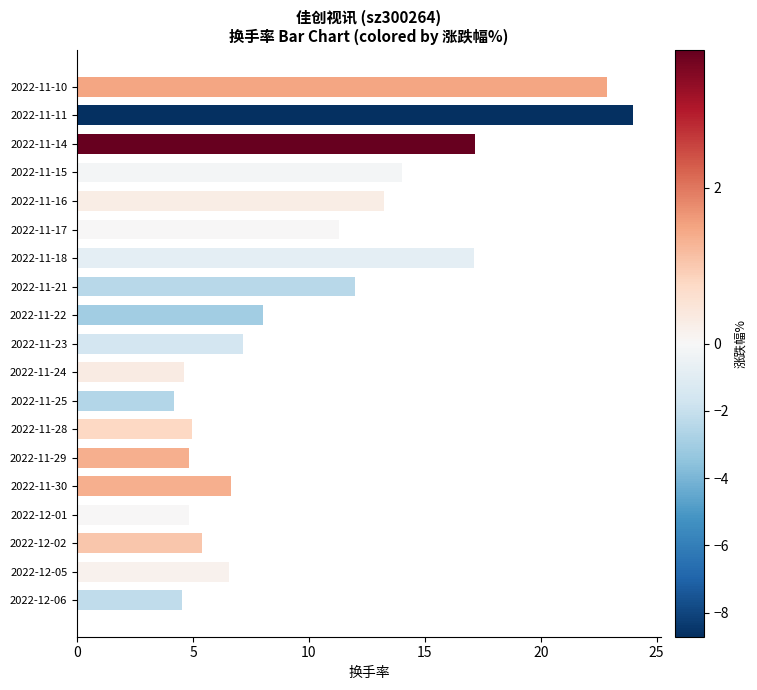

Are the bars horizontal?

Yes